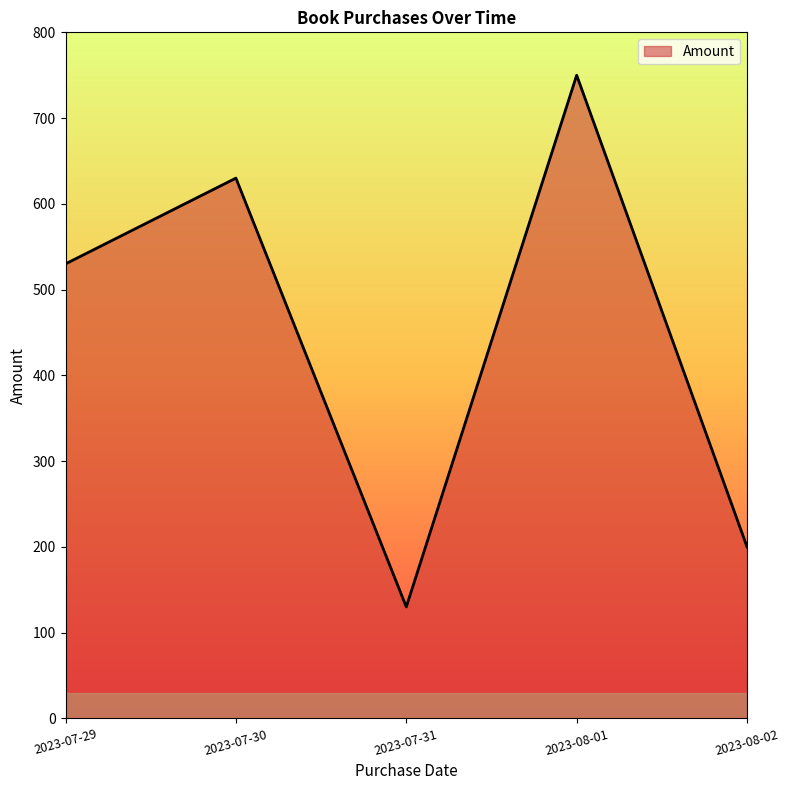

Rank the categories by value from lowest to highest.

2023-07-31, 2023-08-02, 2023-07-29, 2023-07-30, 2023-08-01